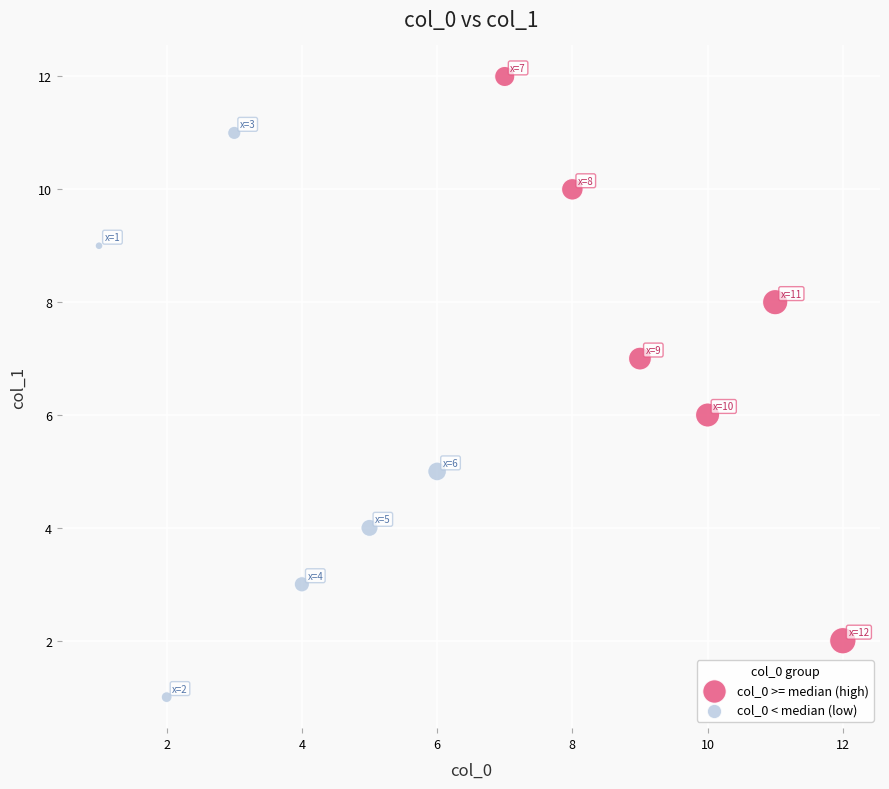

Which series reaches the maximum Y coordinate?

col_0 >= median (high)